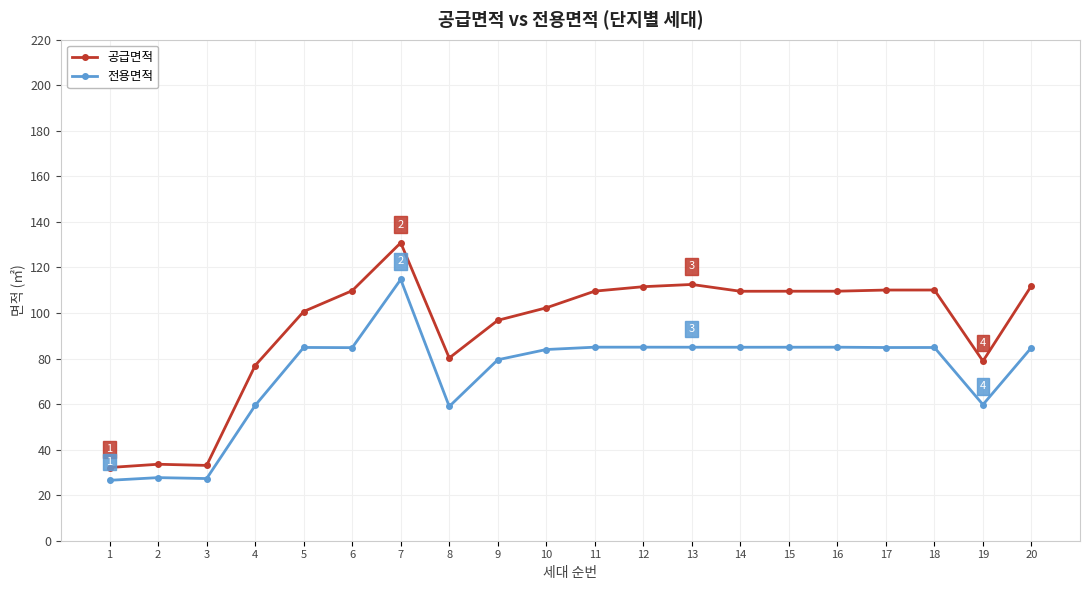

Which category has the highest value across all series?

7